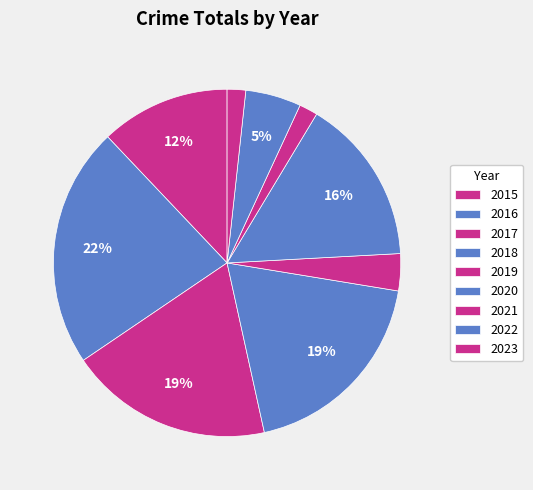

What is the change in value from 2020 to 2023?

-8